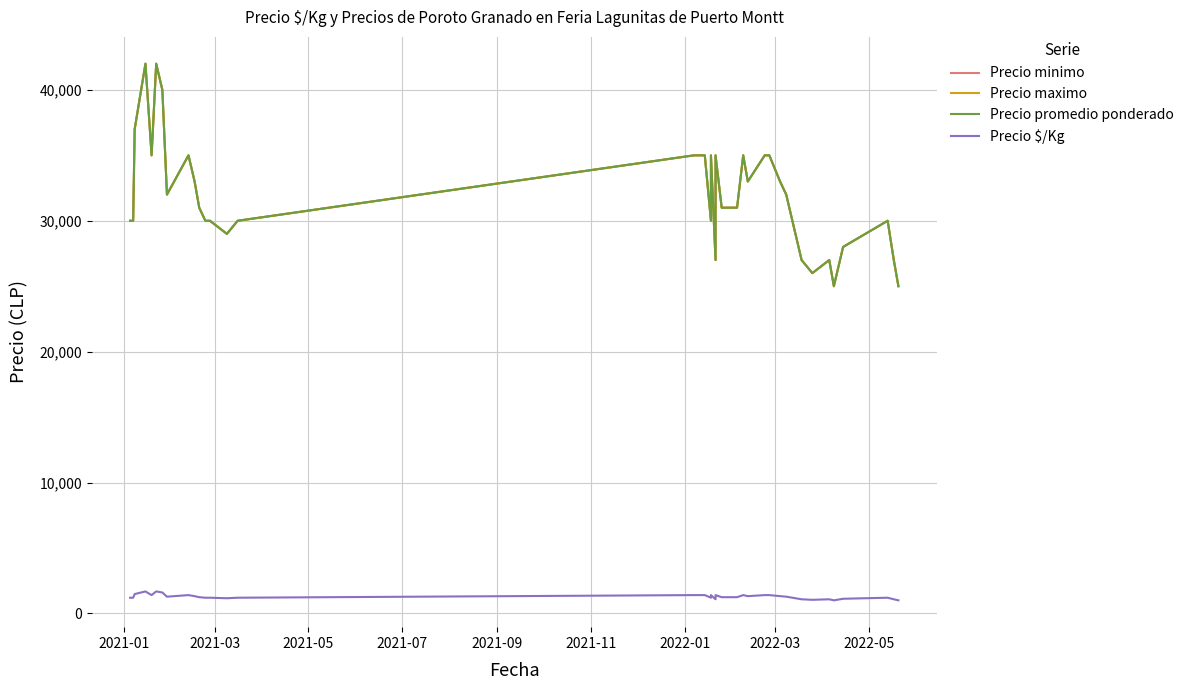

Rank the series by their maximum value, from highest to lowest.

Precio minimo, Precio maximo, Precio promedio ponderado, Precio $/Kg